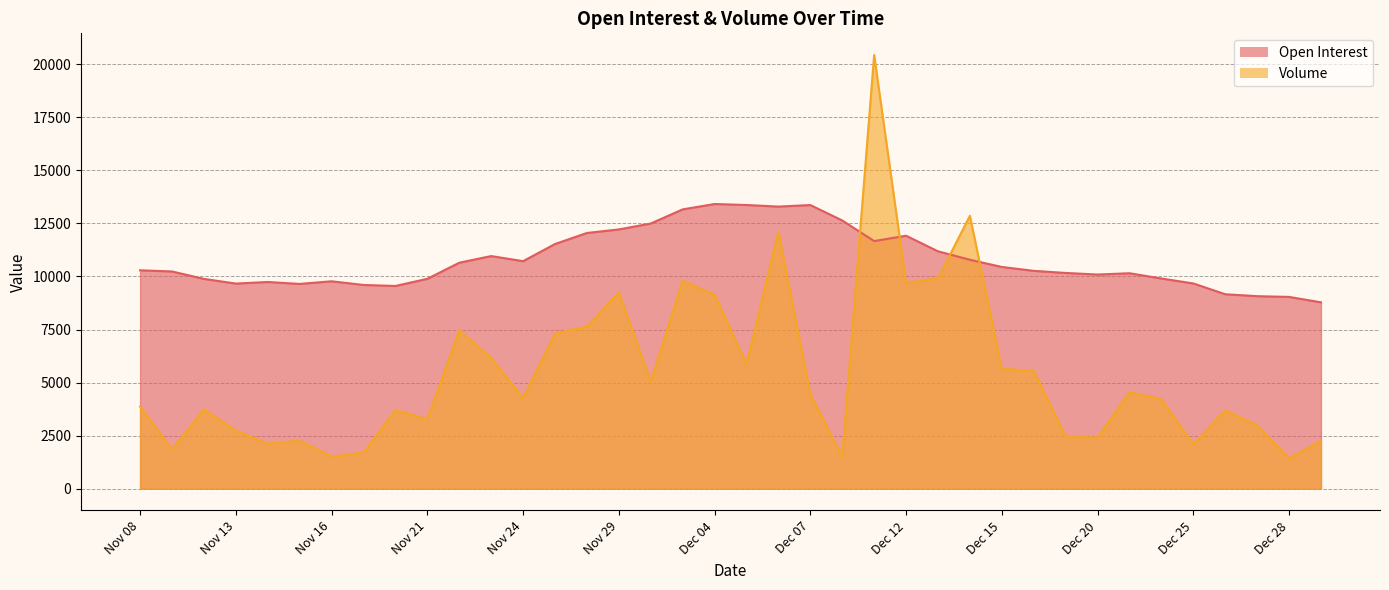

Which category has the highest value across all series?

Dec 11